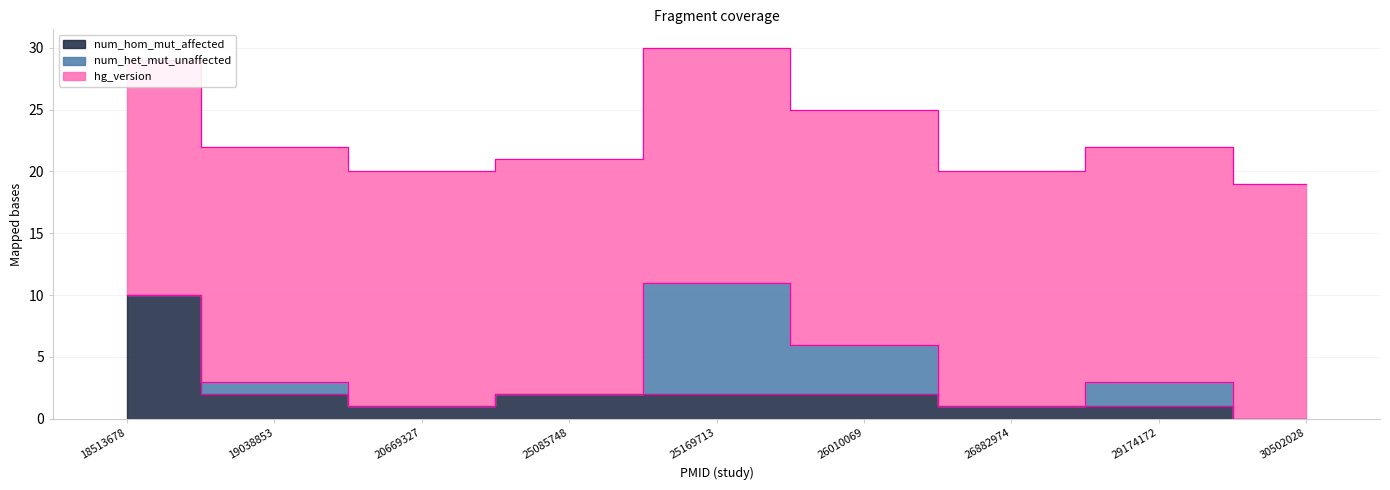

Reading right to left, list all the values displayed in this chart.

num_hom_mut_affected: 30502028=0	29174172=1	26882974=1	26010069=2	25169713=2	25085748=2	20669327=1	19038853=2	18513678=10
num_het_mut_unaffected: 30502028=0	29174172=2	26882974=0	26010069=4	25169713=9	25085748=0	20669327=0	19038853=1	18513678=0
hg_version: 30502028=19	29174172=19	26882974=19	26010069=19	25169713=19	25085748=19	20669327=19	19038853=19	18513678=19